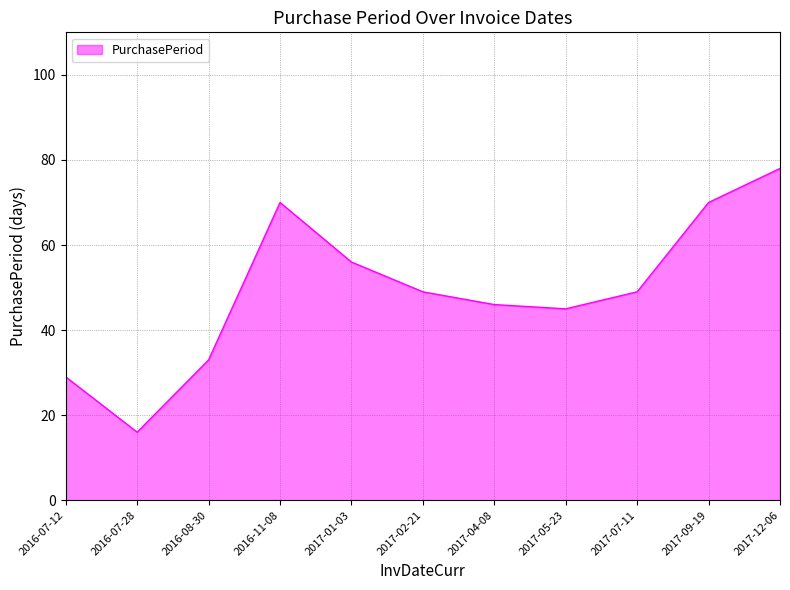

What is the greatest value displayed?

78